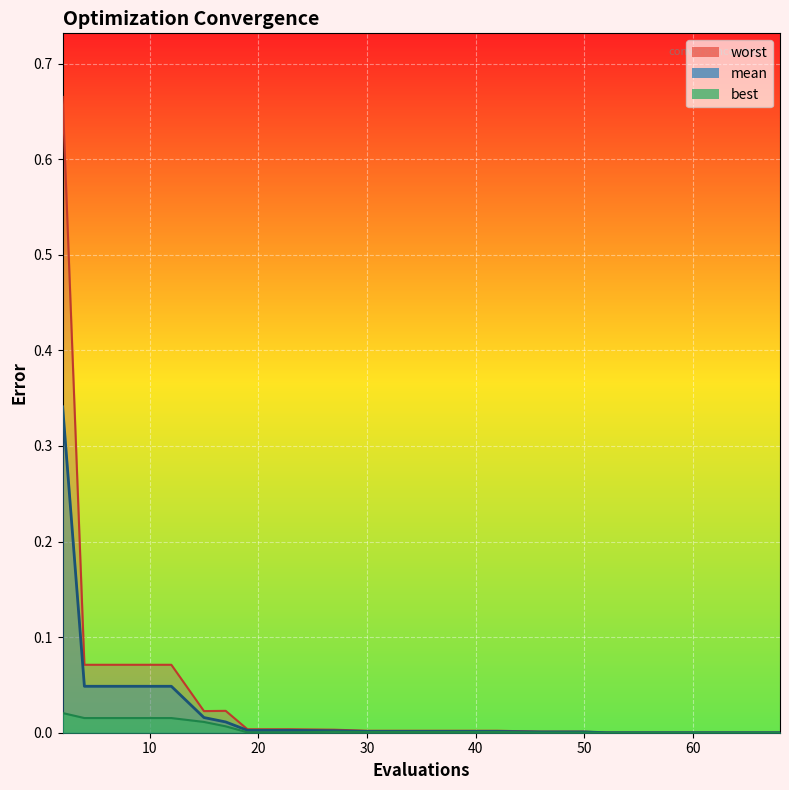

Which series has the largest total across all categories?

worst